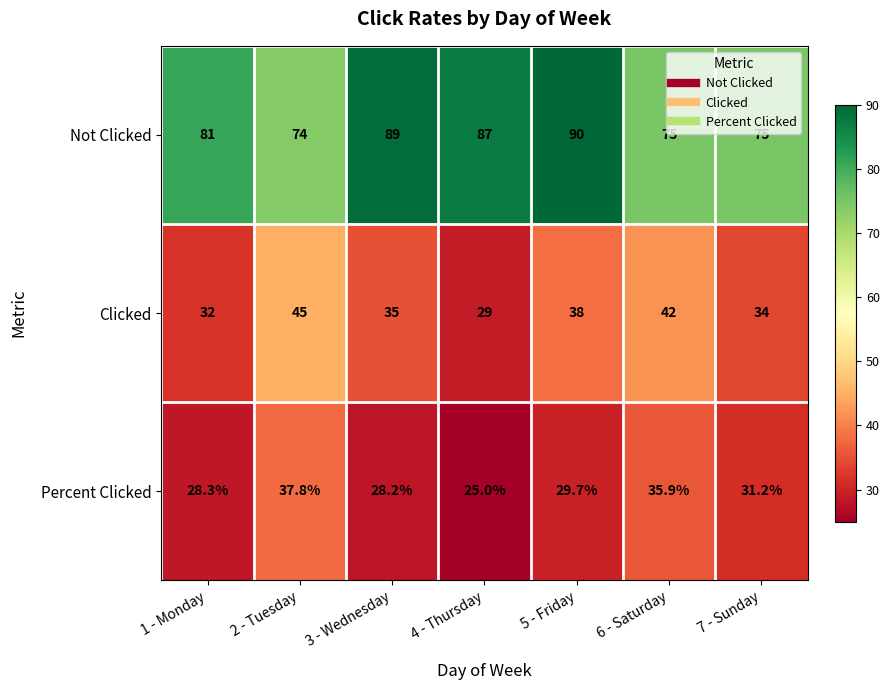

What is the lowest value of the Not Clicked series?

74.0